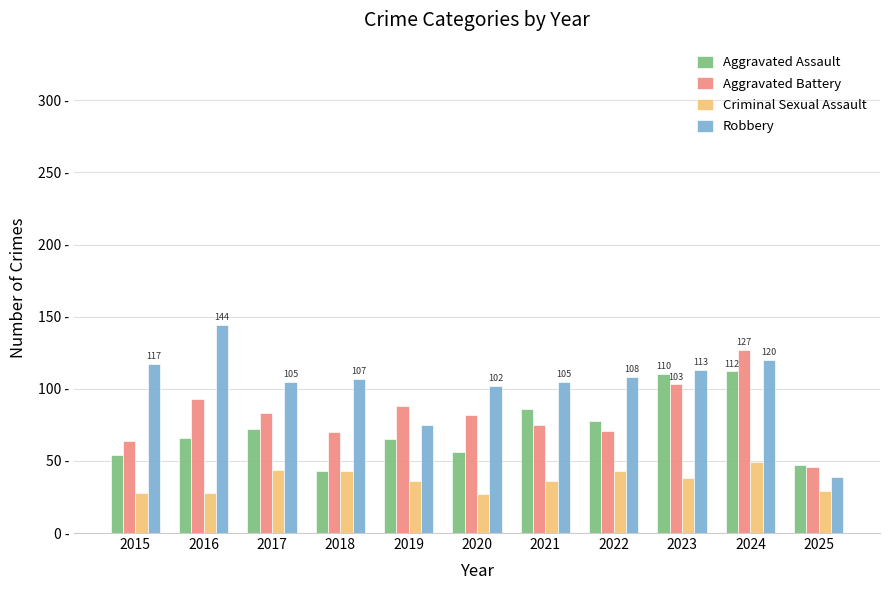

Is it true that Aggravated Assault equals 23 at 2021?

False